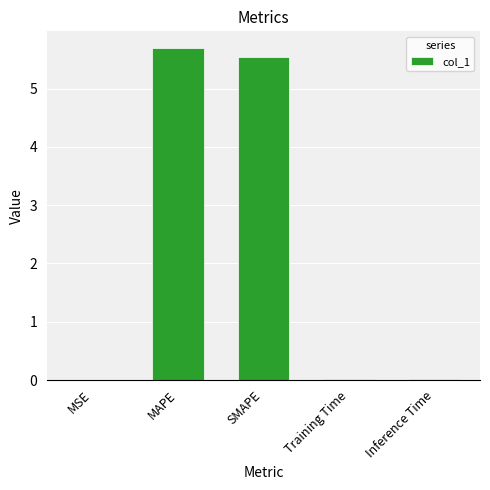

Which category has the highest value across all series?

MAPE